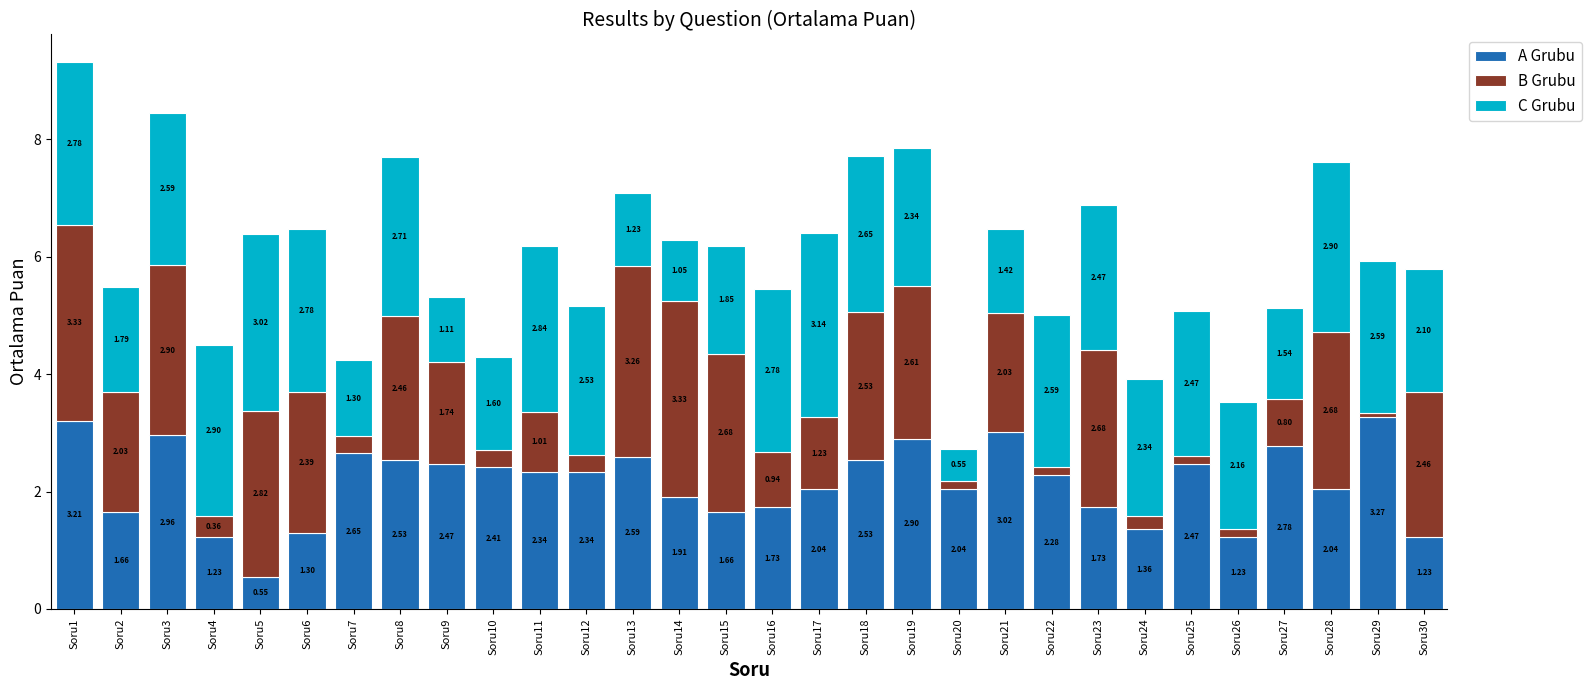

What is the total value across all series at Soru23?

6.9